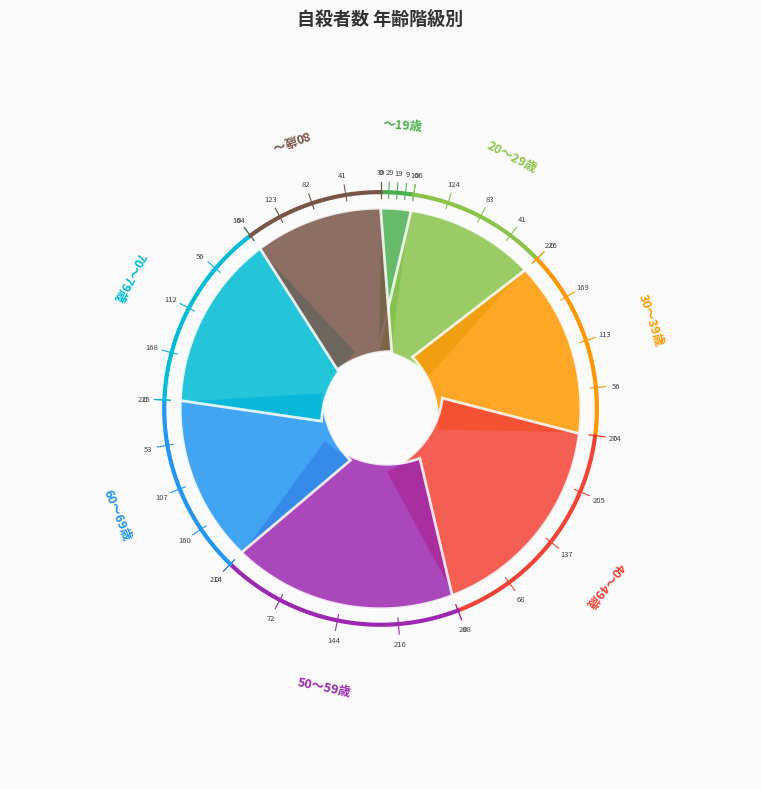

Is it true that 70～79歳 is 14% of the pie?

True